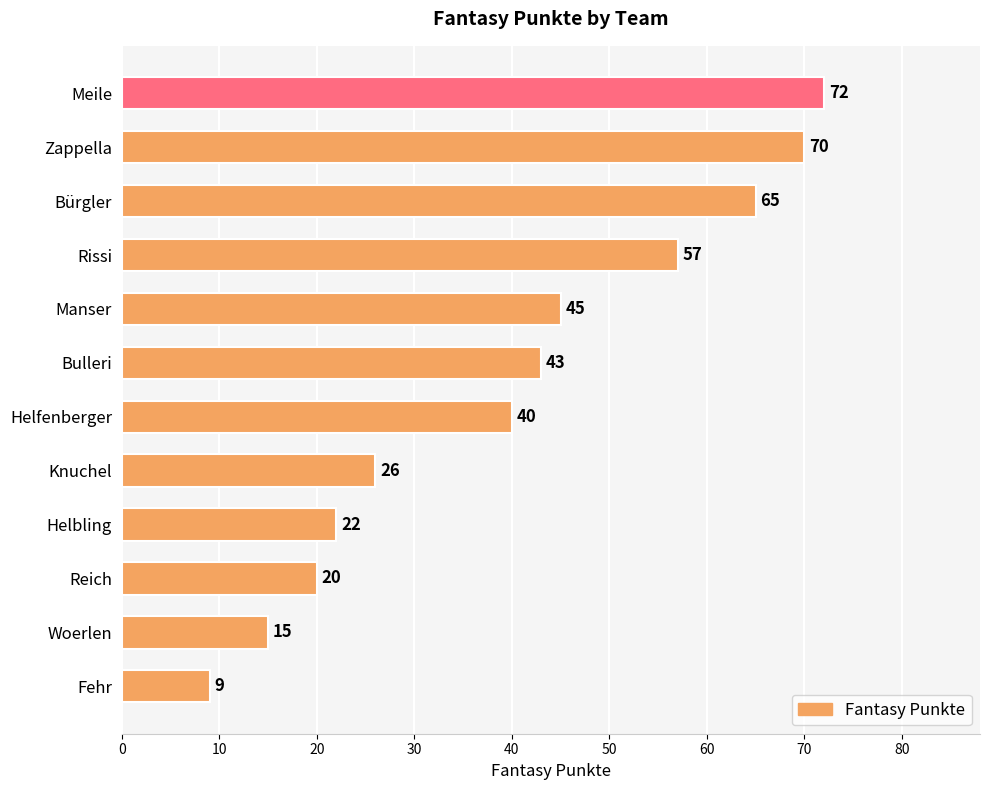

Rank the categories by value from lowest to highest.

Fehr, Woerlen, Reich, Helbling, Knuchel, Helfenberger, Bulleri, Manser, Rissi, Bürgler, Zappella, Meile